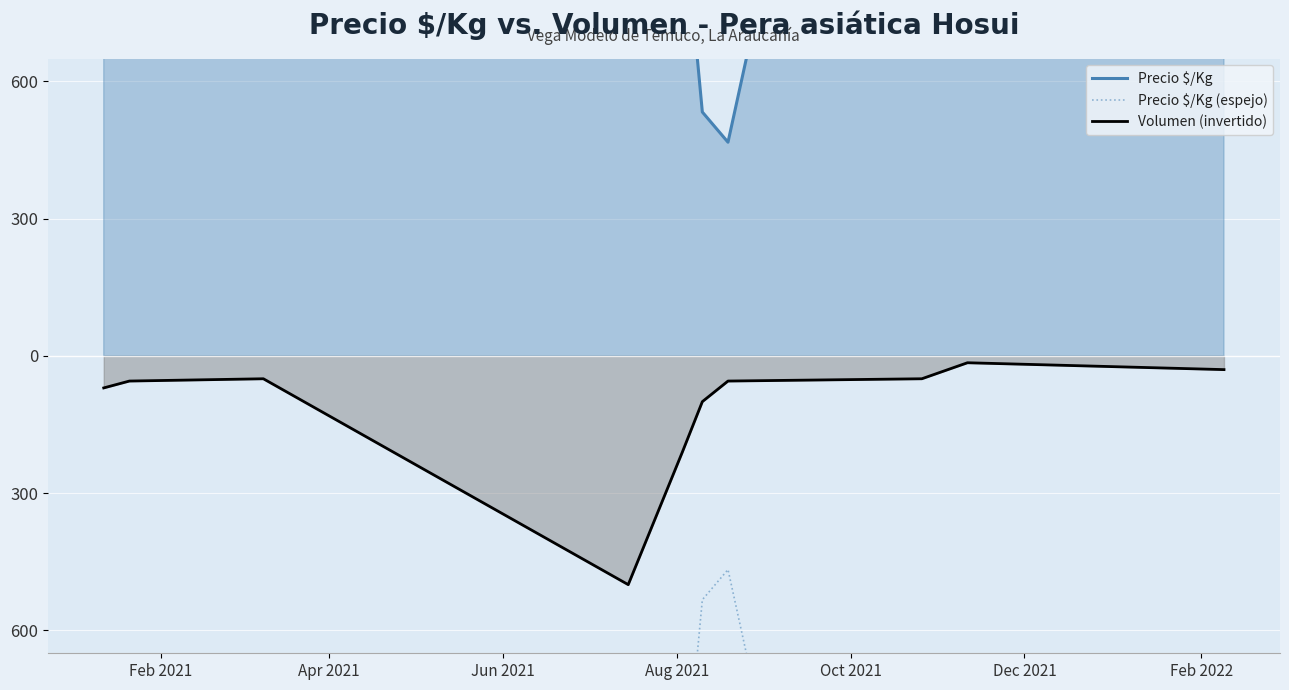

How many categories are shown in the chart?

10